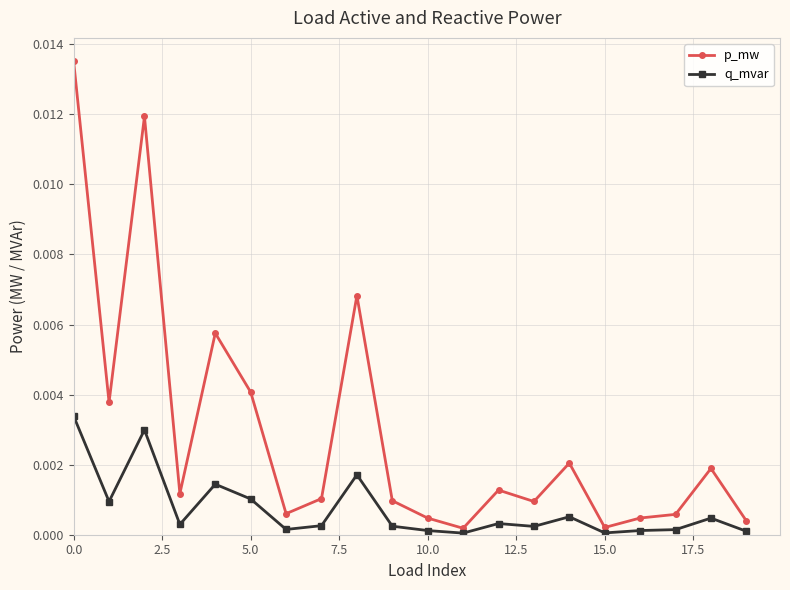

Which series has the largest total across all categories?

p_mw